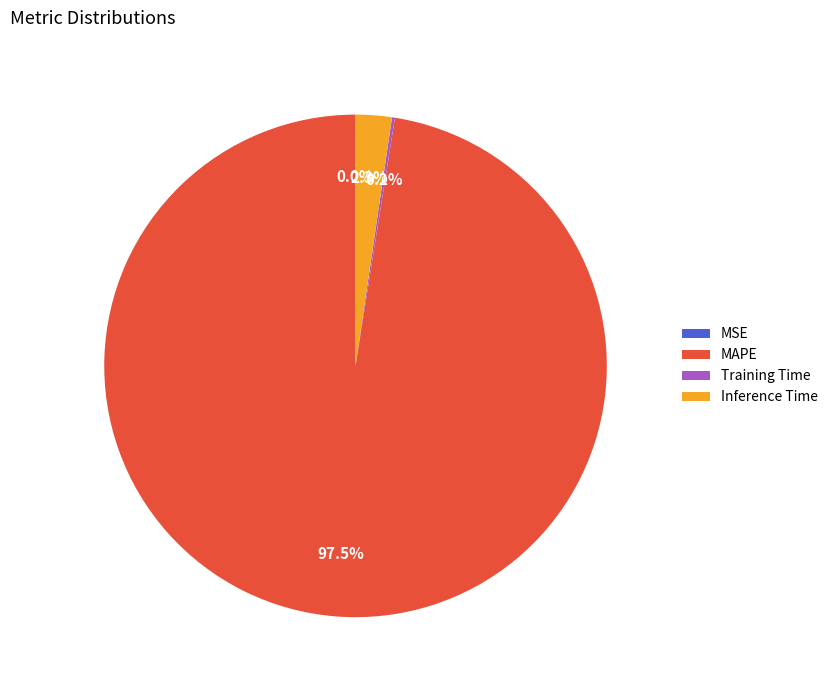

Between MAPE and Inference Time, which is larger?

MAPE